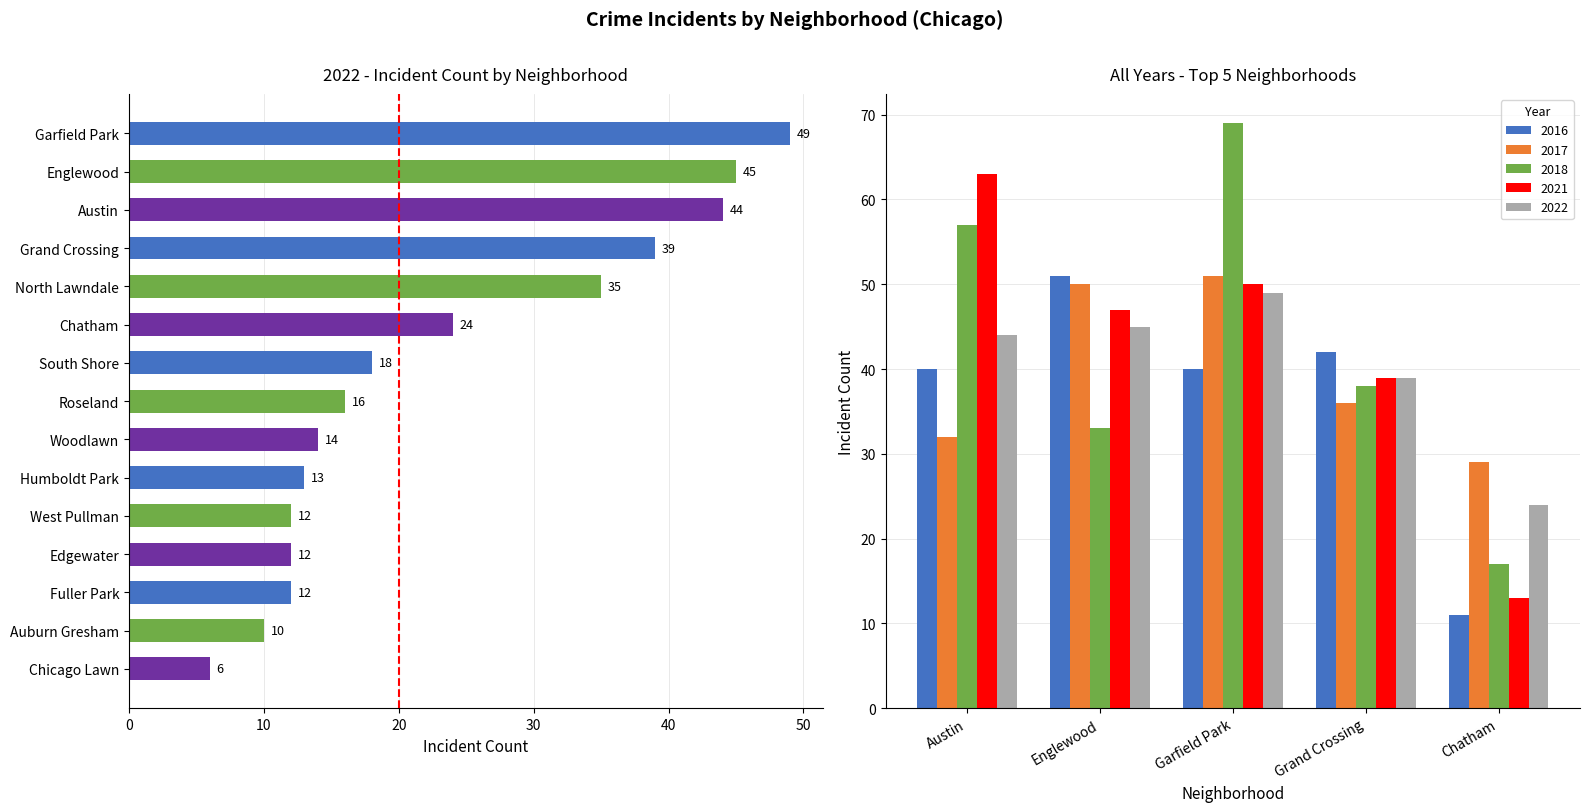

True or false: 2019 has a value of 13 at 0.

False